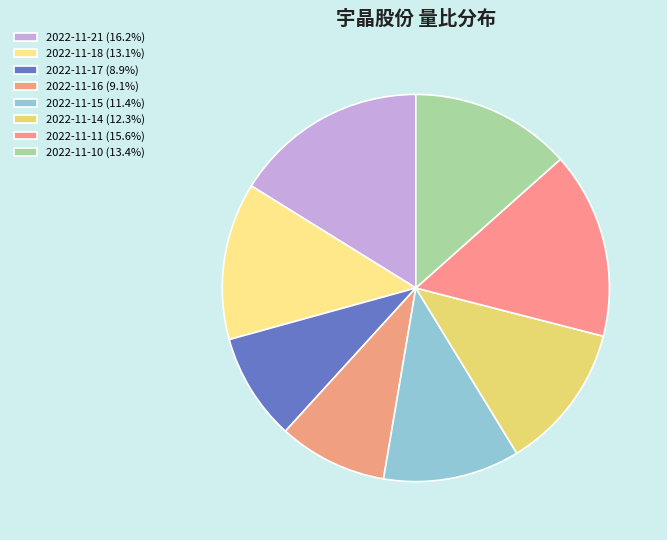

Rank the categories by value from lowest to highest.

2022-11-17, 2022-11-16, 2022-11-15, 2022-11-14, 2022-11-18, 2022-11-10, 2022-11-11, 2022-11-21